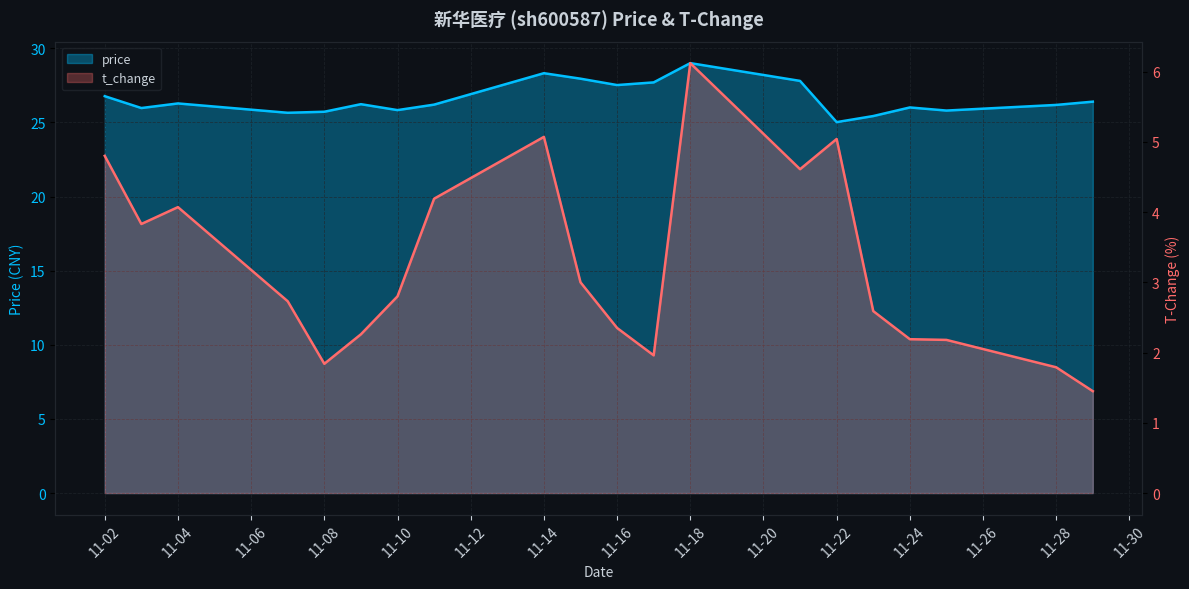

Reading left to right, list all the values displayed in this chart.

price: 26.8	26.0	26.3	25.6	25.7	26.2	25.8	26.2	28.3	27.9	27.5	27.7	29.0	27.8	25.0	25.4	26.0	25.8	26.2	26.4
t_change: 4.8	3.8	4.1	2.7	1.8	2.3	2.8	4.2	5.1	3.0	2.4	2.0	6.1	4.6	5.0	2.6	2.2	2.2	1.8	1.4